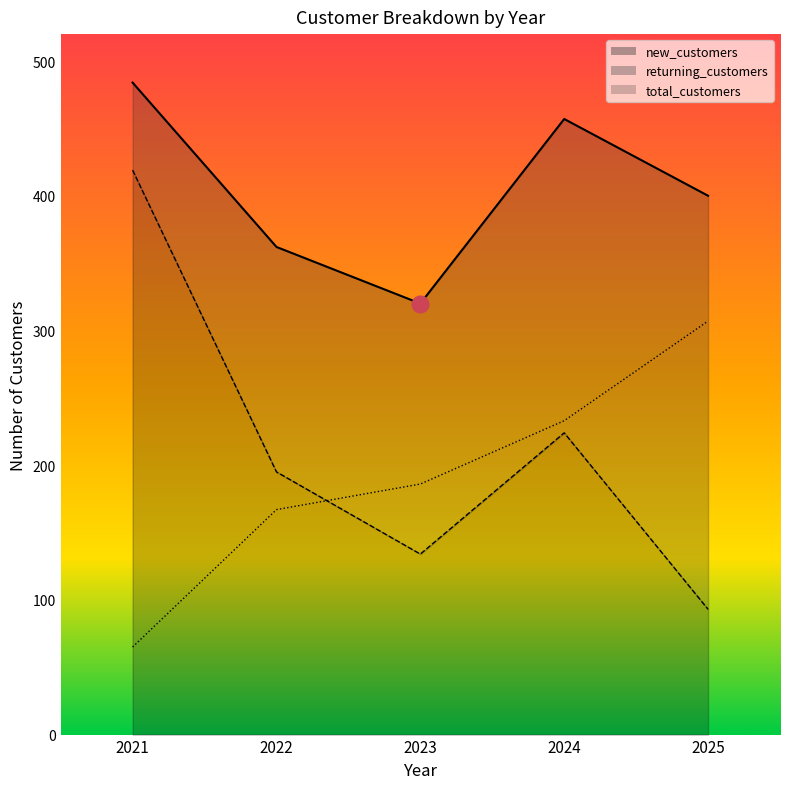

How many total_customers values are between 362 and 457?

3